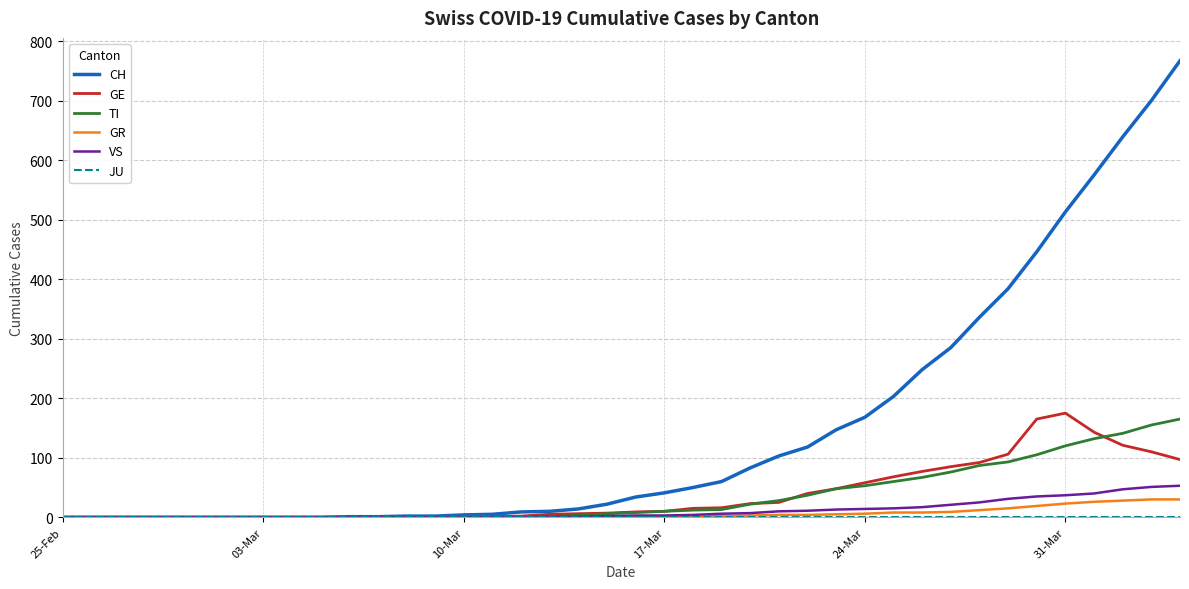

Which series has the largest total across all categories?

CH